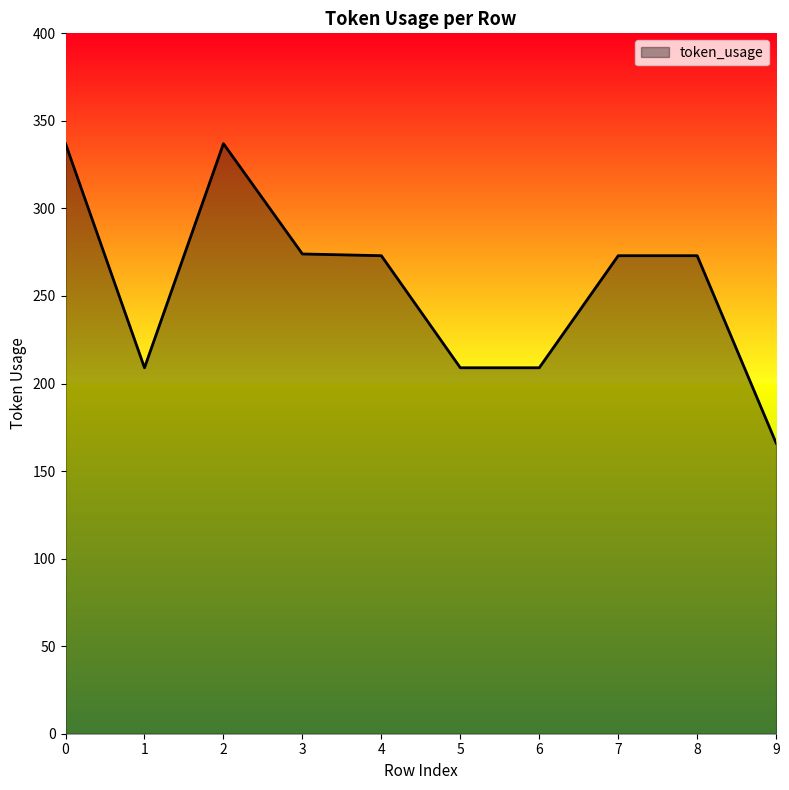

The chart shows a value of 337 at 0. True or false?

True